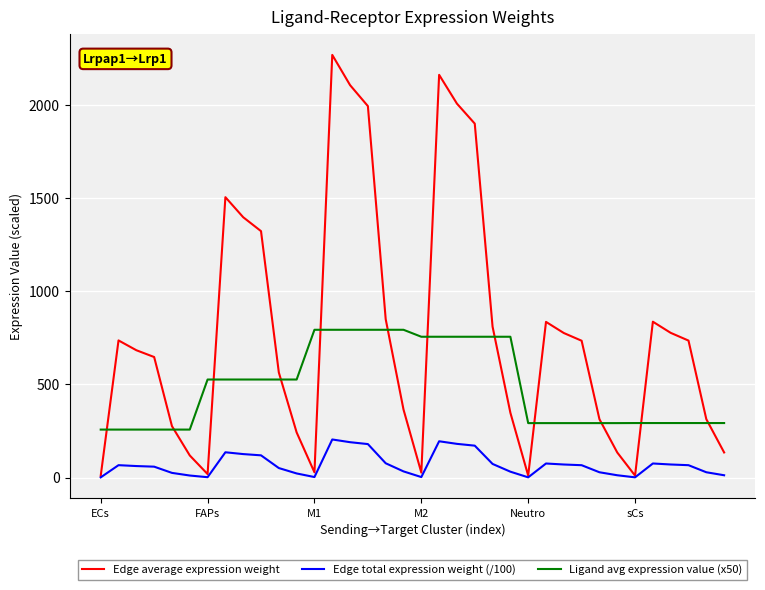

What is the highest value of the Edge average expression weight series?

2269.8